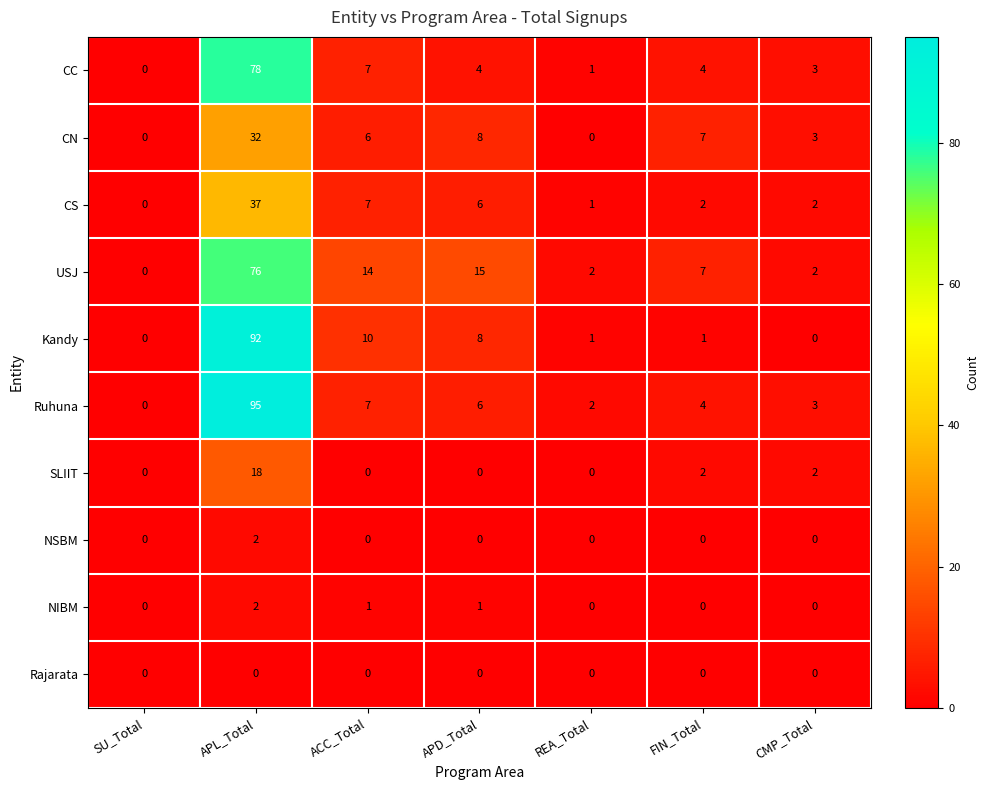

Which series has the largest total across all categories?

Ruhuna